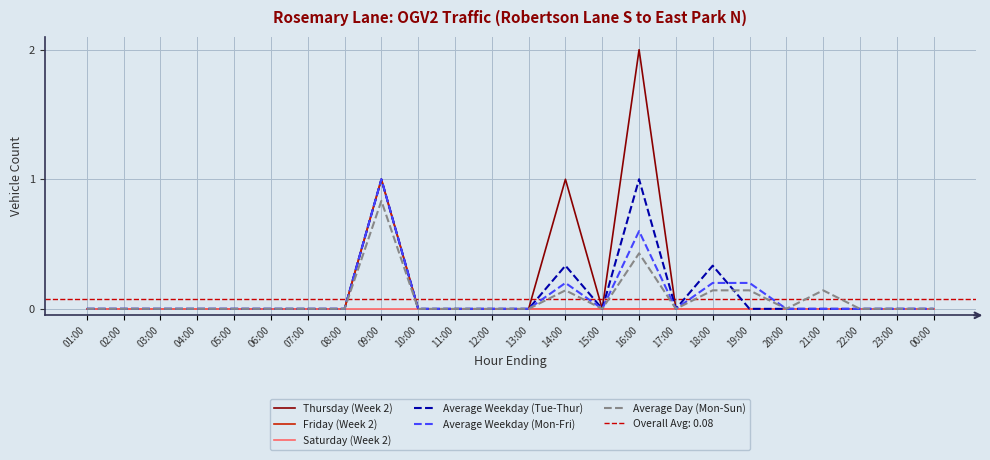

How many lines are shown in the chart?

6